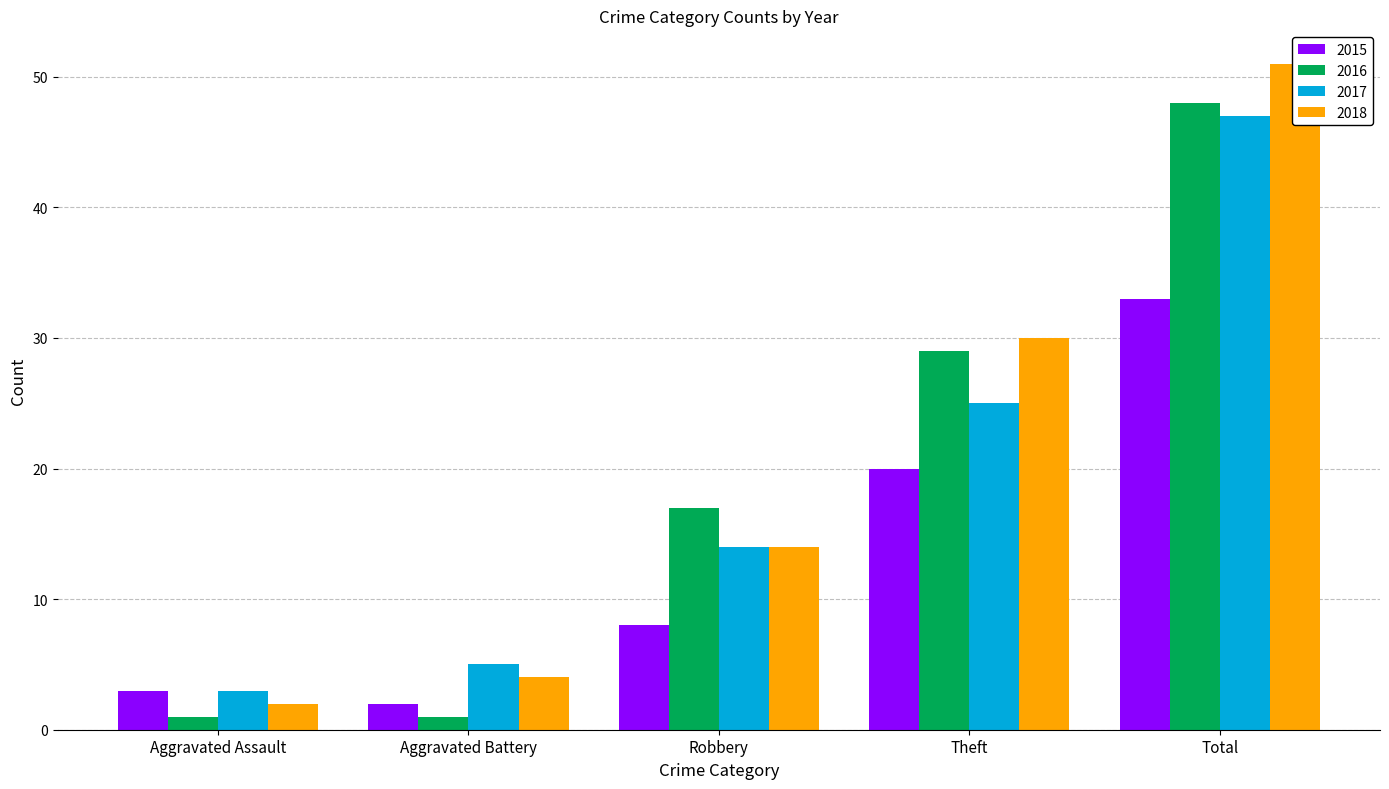

Which label corresponds to the largest value in the chart?

Total